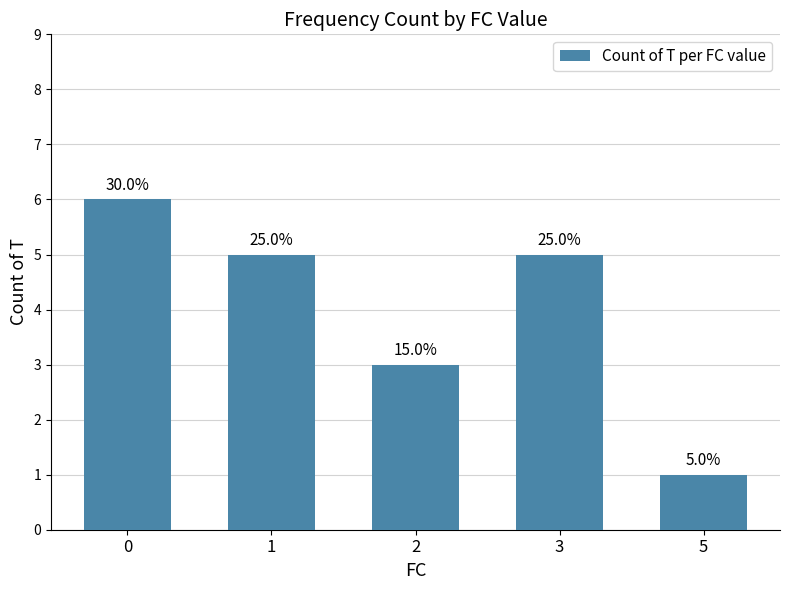

How many bars are there in total?

5